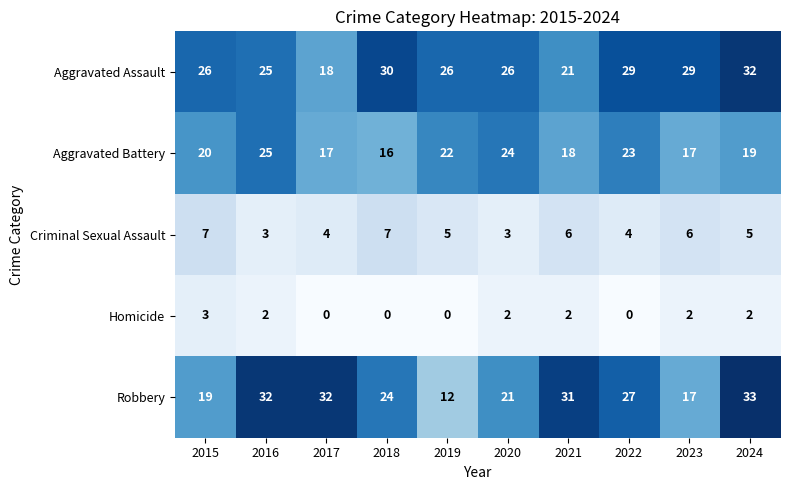

What is the total value across all series at 2021?

78